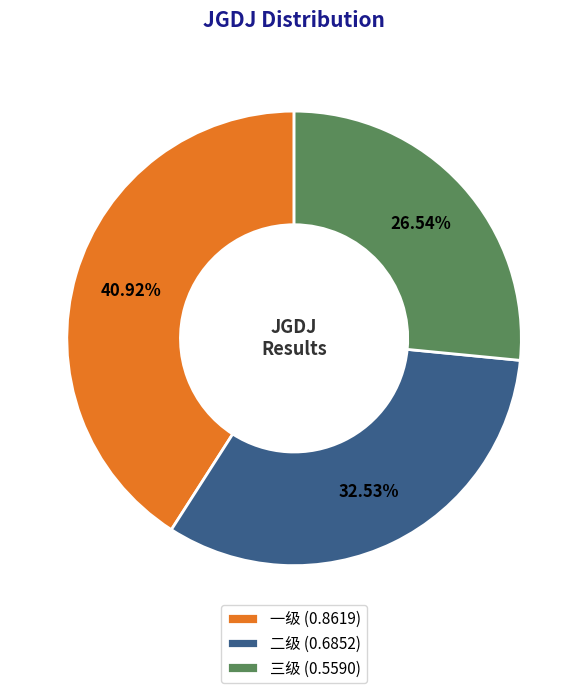

To the nearest percent, what is the difference between the 一级 and 三级 slice percentages?

14%